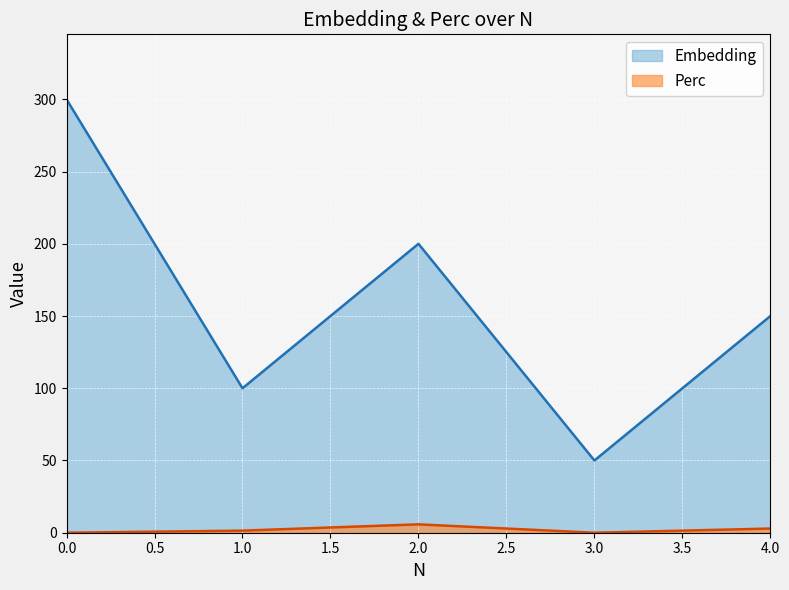

How many lines are shown in the chart?

2